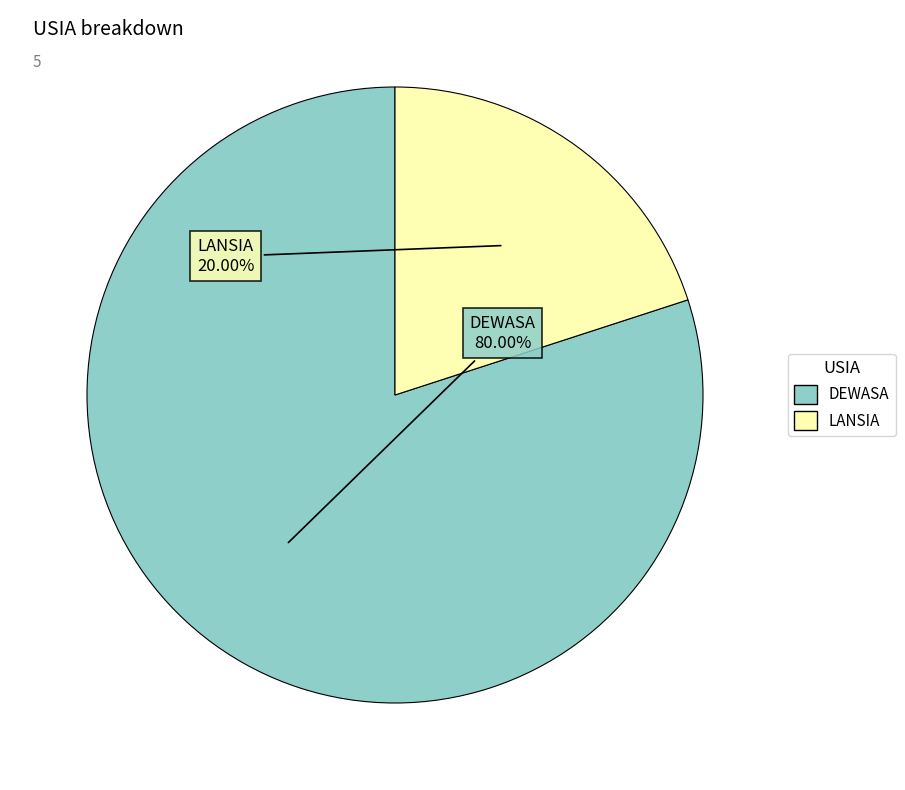

To the nearest percent, what is the difference between the LANSIA and DEWASA slice percentages?

60%